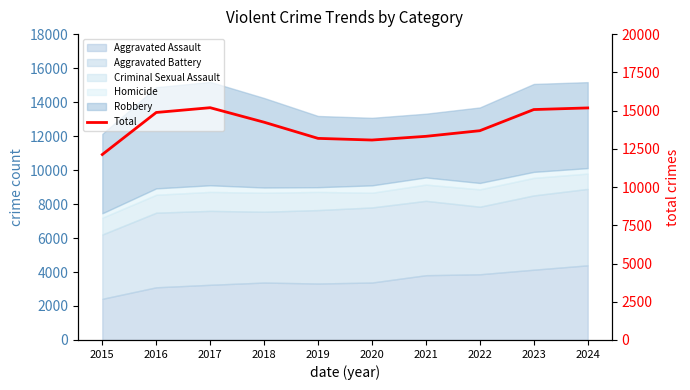

How many interior local valleys (lower than both neighbors) does the data have?

1